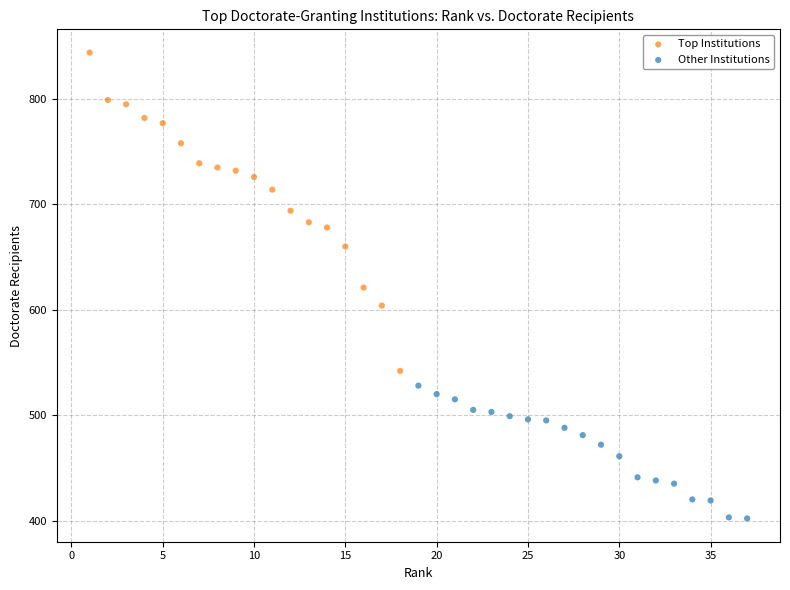

Which series reaches the minimum Y coordinate?

Other Institutions